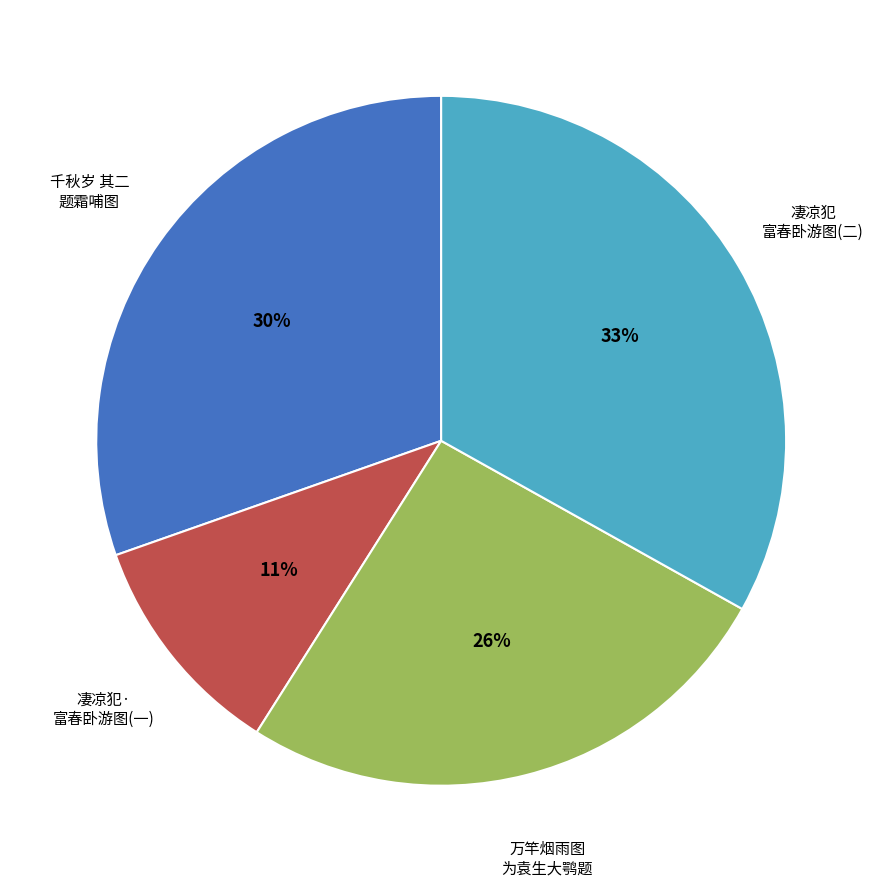

Combined, do 万竿烟雨图 为袁生大鹗题 and 凄凉犯· 富春卧游图(一) account for over 50%?

No